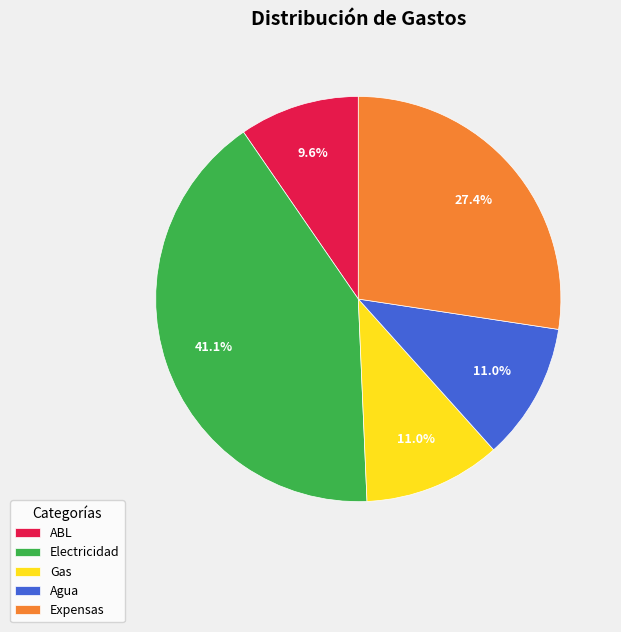

True or false: Expensas accounts for 34% of the total.

False